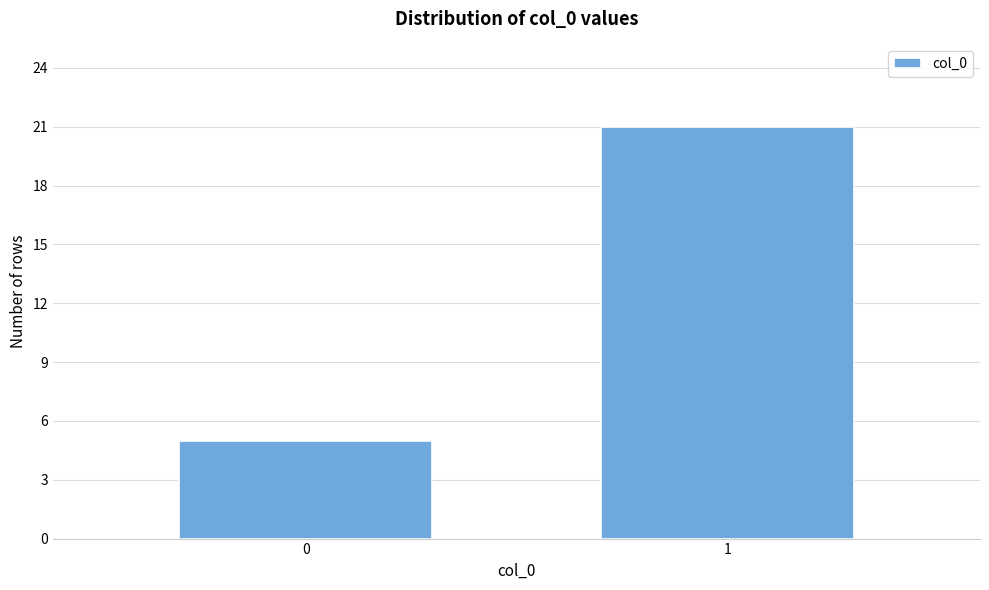

Reading left to right, what are all the values shown in this chart?

0=5	1=21